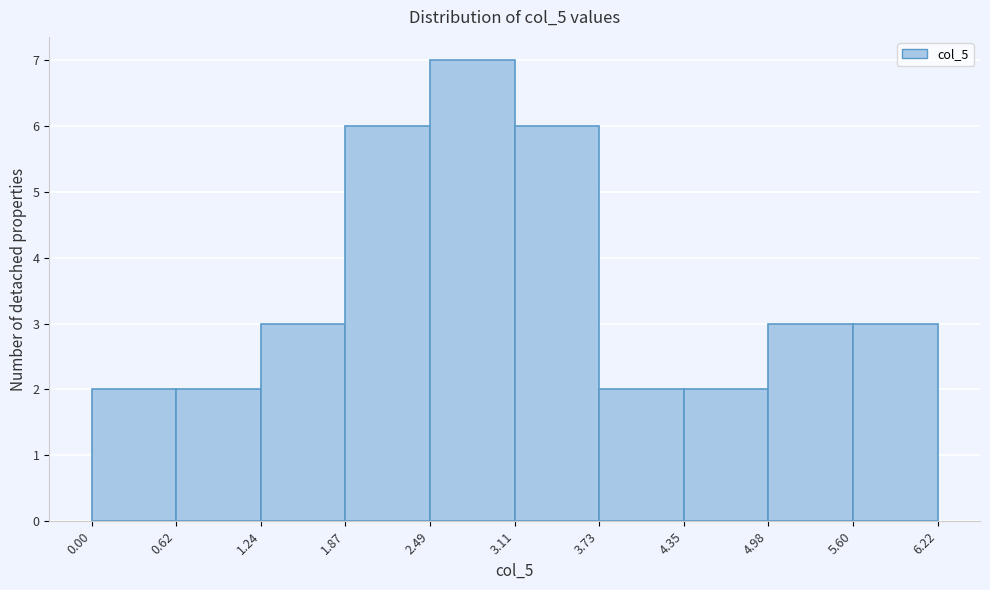

Reading left to right, list every bar in this chart as the range it spans on the x-axis followed by its height. The values are not printed on the chart, so give them approximately, as read against the axis.

0.00 to 0.62: 2
0.62 to 1.24: 2
1.24 to 1.87: 3
1.87 to 2.49: 6
2.49 to 3.11: 7
3.11 to 3.73: 6
3.73 to 4.35: 2
4.35 to 4.98: 2
4.98 to 5.60: 3
5.60 to 6.22: 3